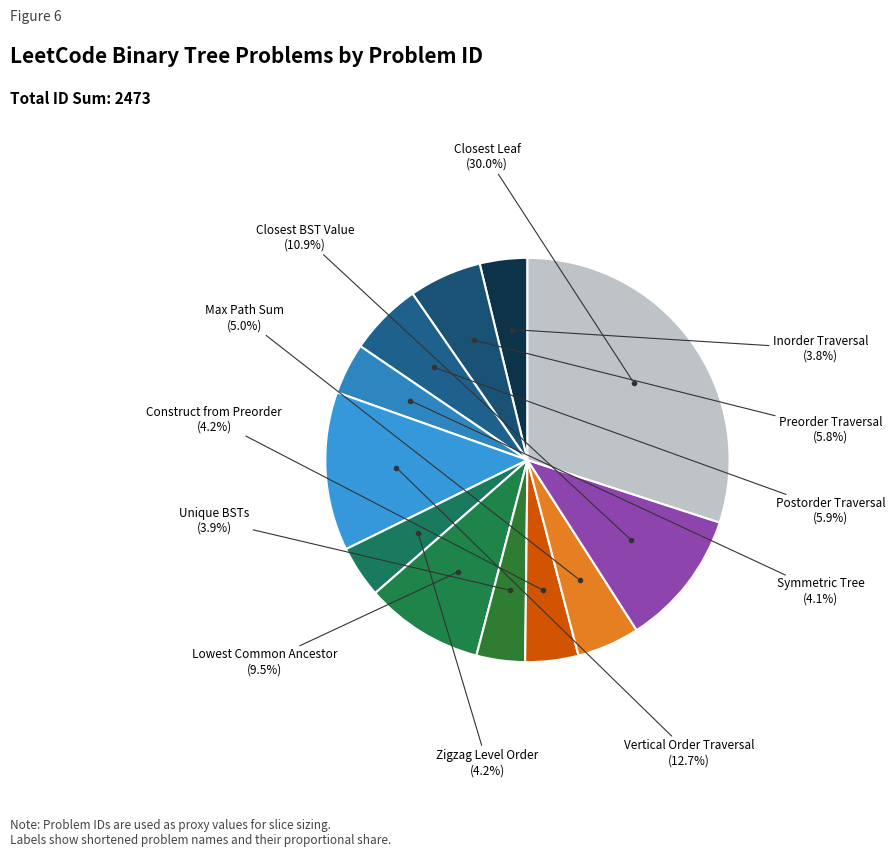

To the nearest percent, what is the average slice percentage?

8%